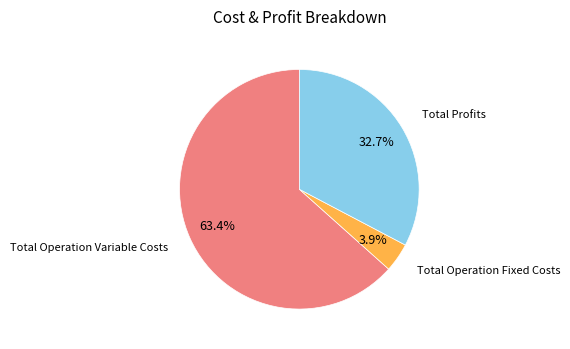

Between Total Profits and Total Operation Variable Costs, which is larger?

Total Operation Variable Costs